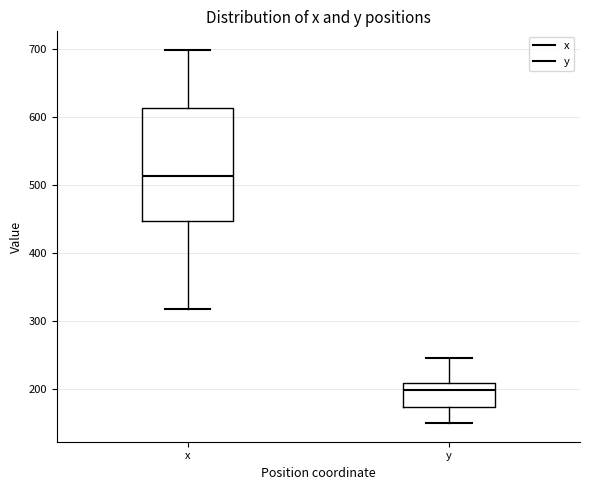

Where does the lower whisker of the box for y end on the y-axis? The values are not printed on the chart, so give them approximately, as read against the axis.

150